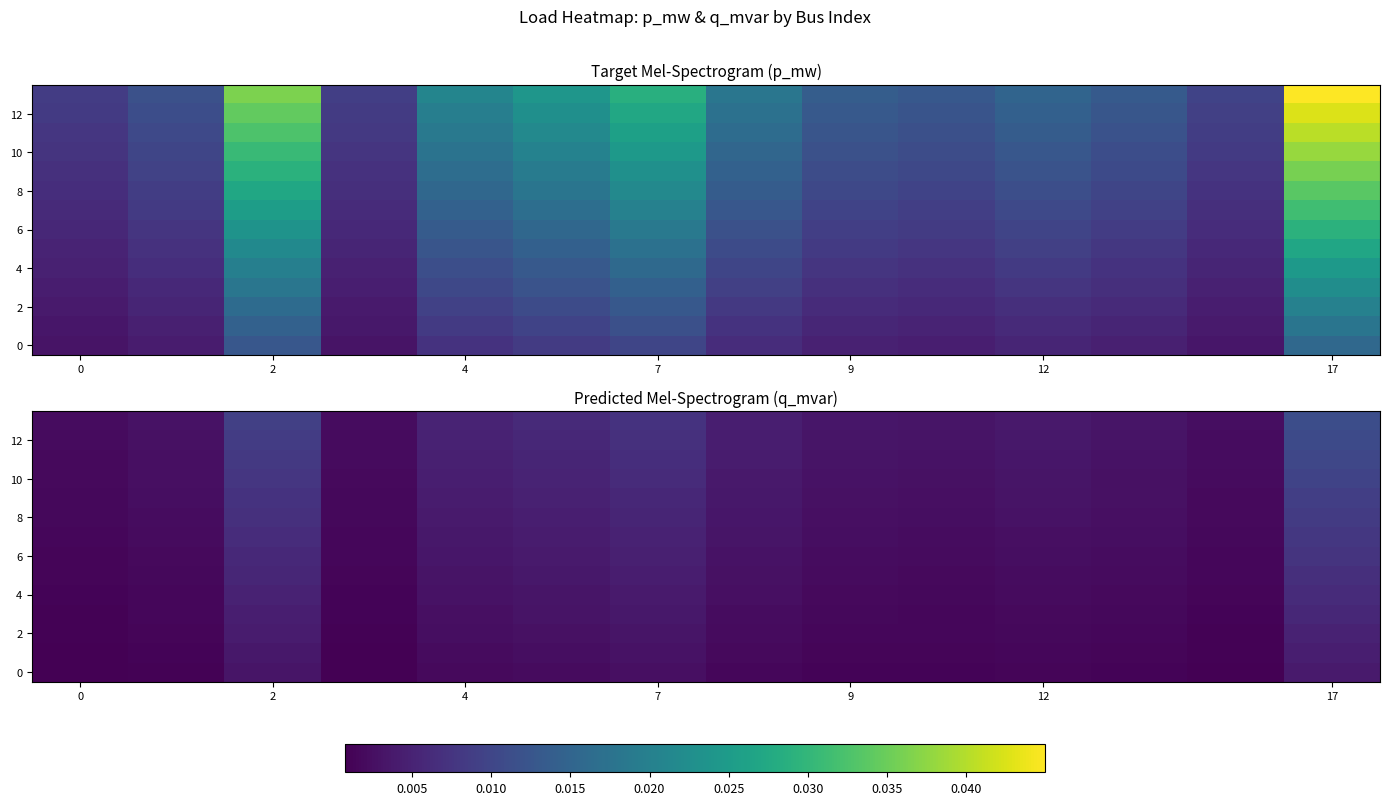

Count the 0 values in the range 0 to 1.

14